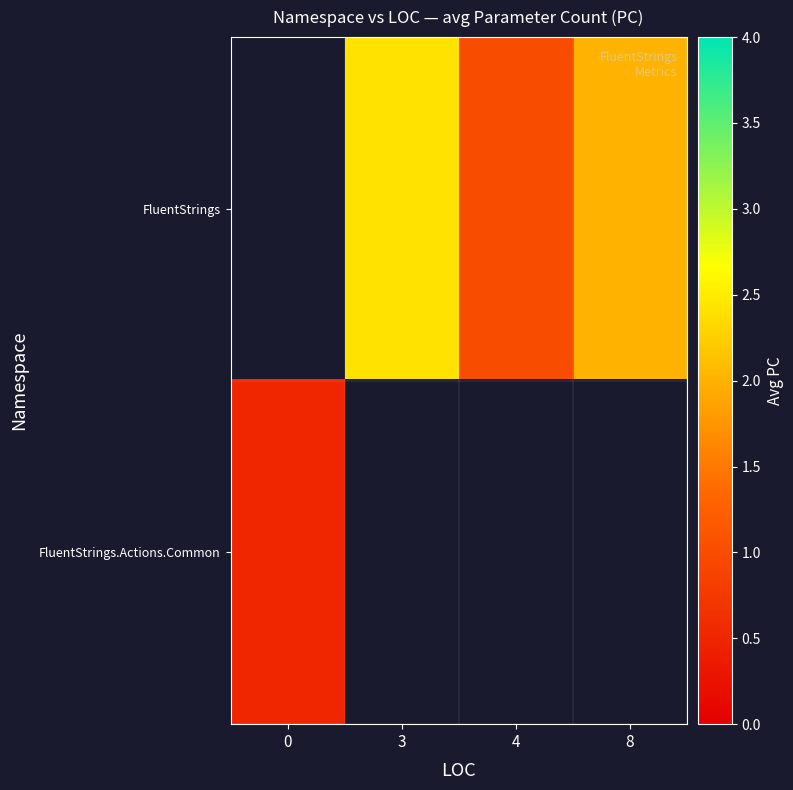

What value does the row_0 series have at 4?

1.0